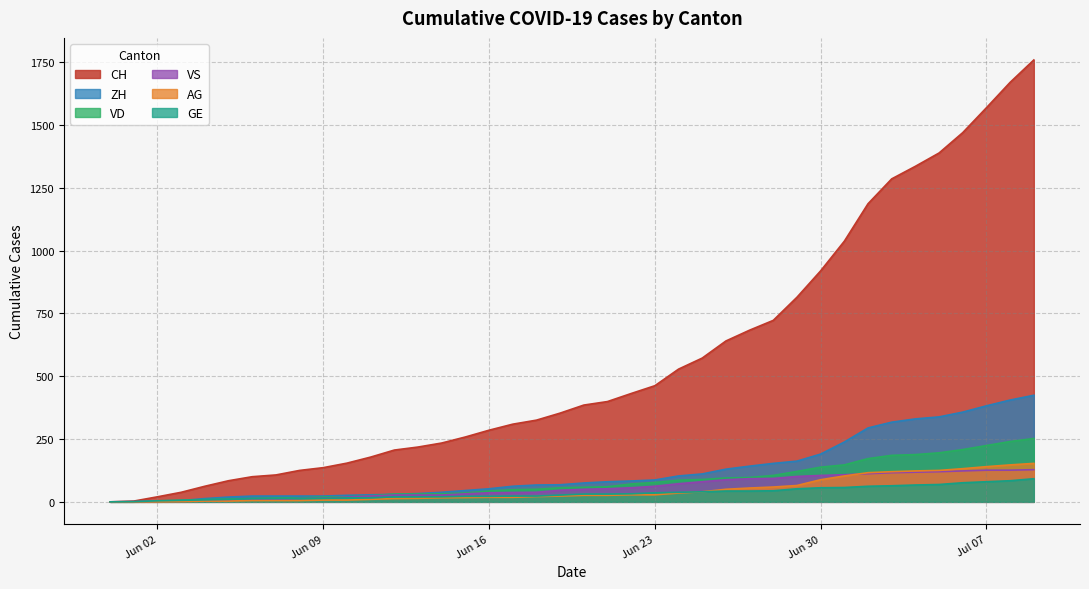

Reading right to left, extract all data points from this chart.

CH: 1758	1669	1568	1469	1388	1335	1285	1186	1037	919	814	722	683	640	572	528	462	431	399	385	353	325	309	285	258	234	218	206	178	154	136	125	107	100	84	62	38	20	3	0
VD: 252	240	224	208	195	188	185	172	147	138	121	105	97	95	89	86	77	71	60	58	56	50	48	43	35	32	31	31	24	20	19	16	15	13	11	9	6	4	0	0
ZH: 424	405	382	357	338	330	317	294	238	190	162	153	142	130	111	103	87	83	80	75	68	67	62	52	45	38	33	30	28	26	23	23	23	23	19	13	5	2	0	0
VS: 128	126	126	123	120	118	116	112	108	105	101	93	92	88	80	72	62	56	52	50	46	38	37	36	32	27	27	27	23	19	15	14	9	7	6	4	2	2	1	0
AG: 153	147	140	132	125	123	120	116	103	88	65	59	55	50	40	35	28	28	26	26	23	21	18	18	17	16	14	13	10	7	7	5	5	5	3	3	1	0	0	0
GE: 92	84	80	76	69	67	64	62	57	56	52	44	43	43	40	38	36	32	31	31	27	23	23	22	22	20	20	20	16	16	14	14	13	13	10	8	6	4	1	0